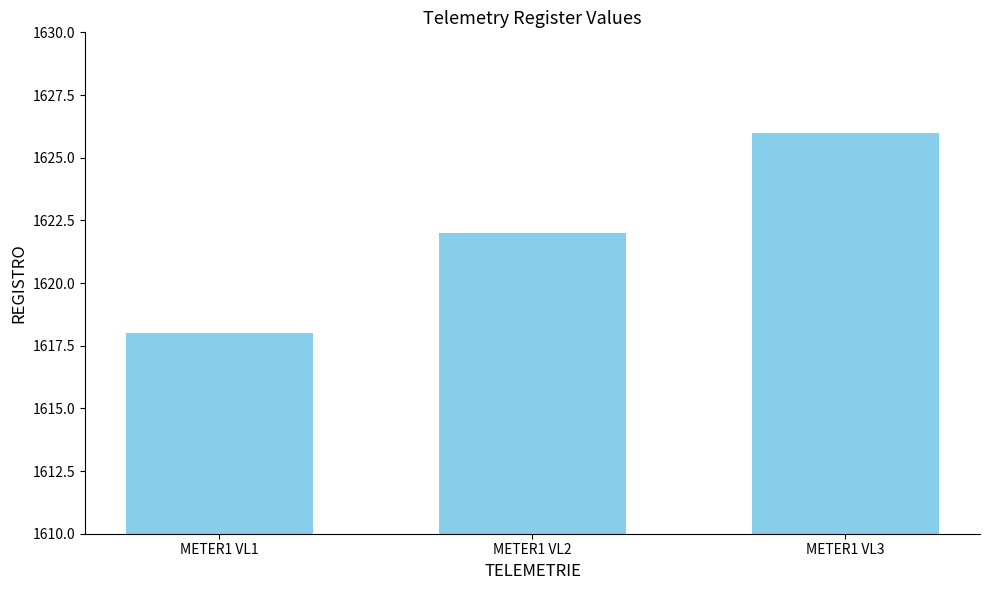

How many values are between 1618 and 1626?

3